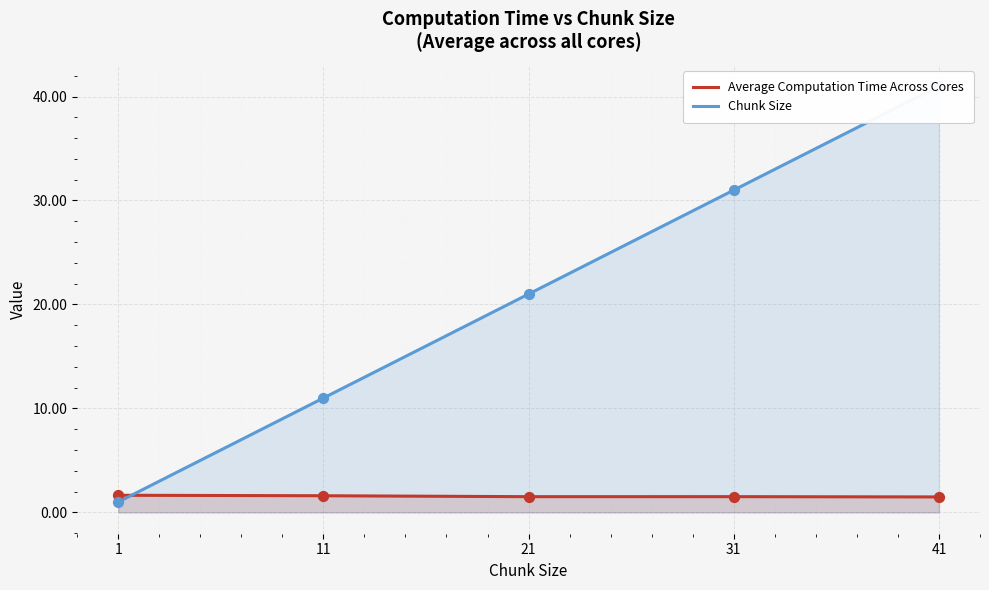

Which series has the largest total across all categories?

Chunk Size